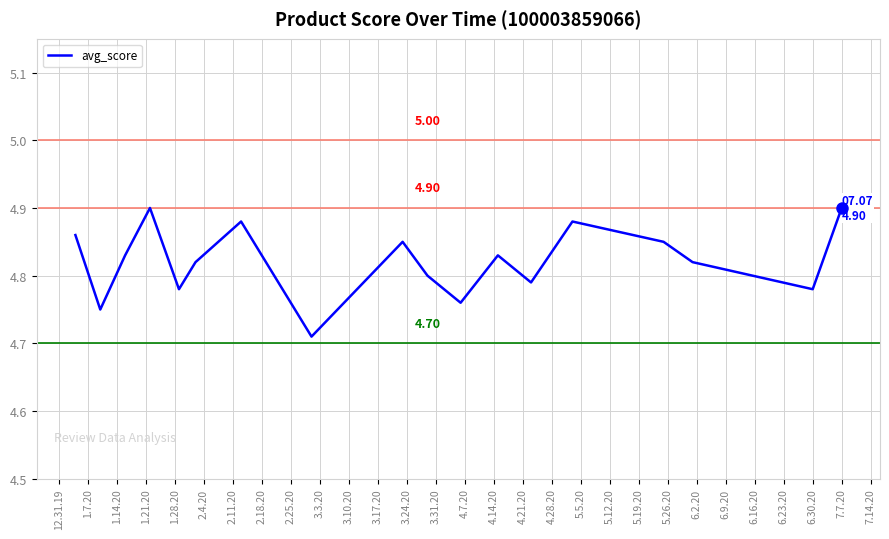

True or false: the data has more than 1 interior local peaks.

True